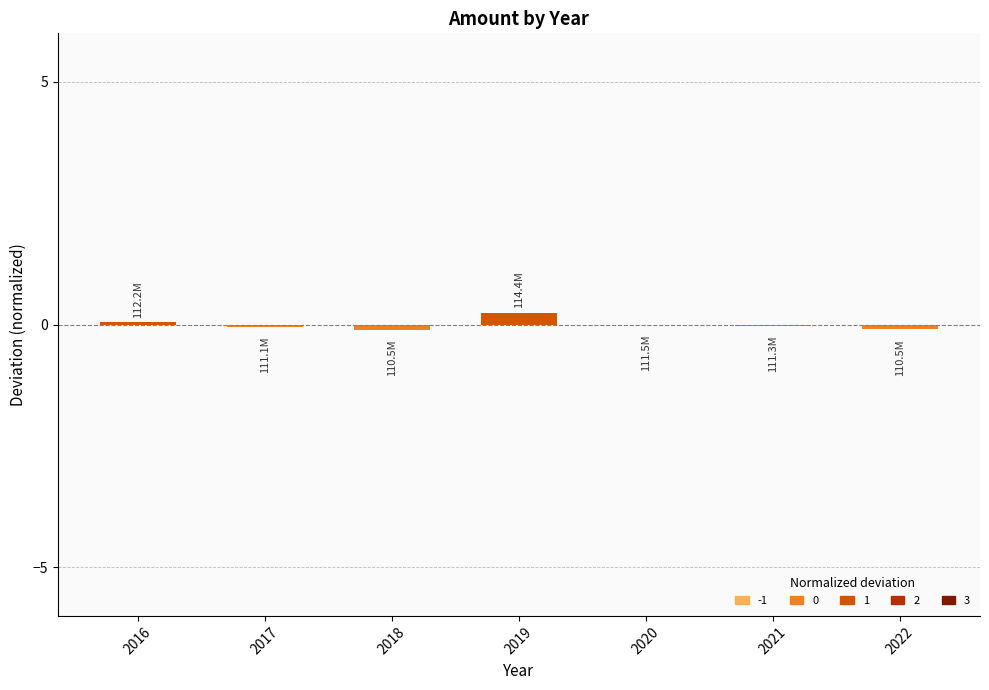

What is the difference between the values at 2017 and 2019?

0.3